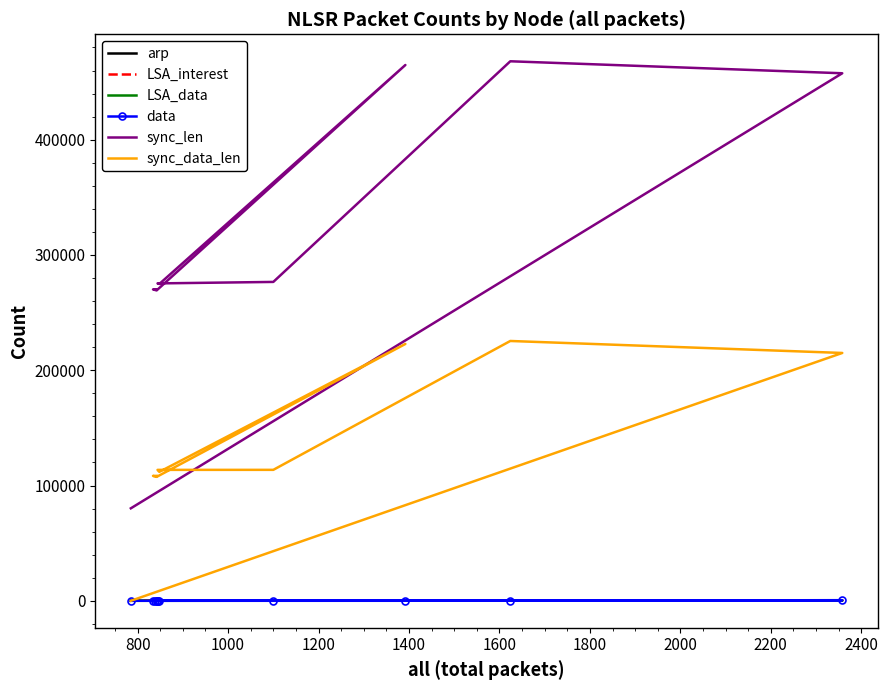

Which series has the largest range (max minus min)?

sync_len